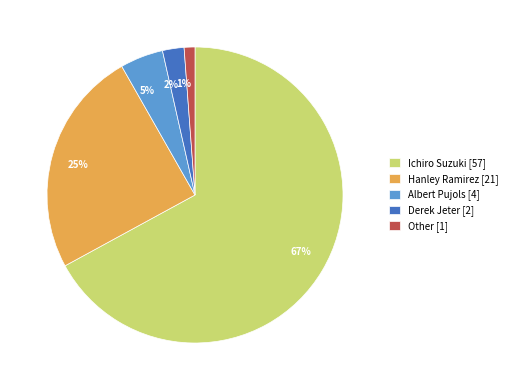

How many segments does this pie chart have?

5